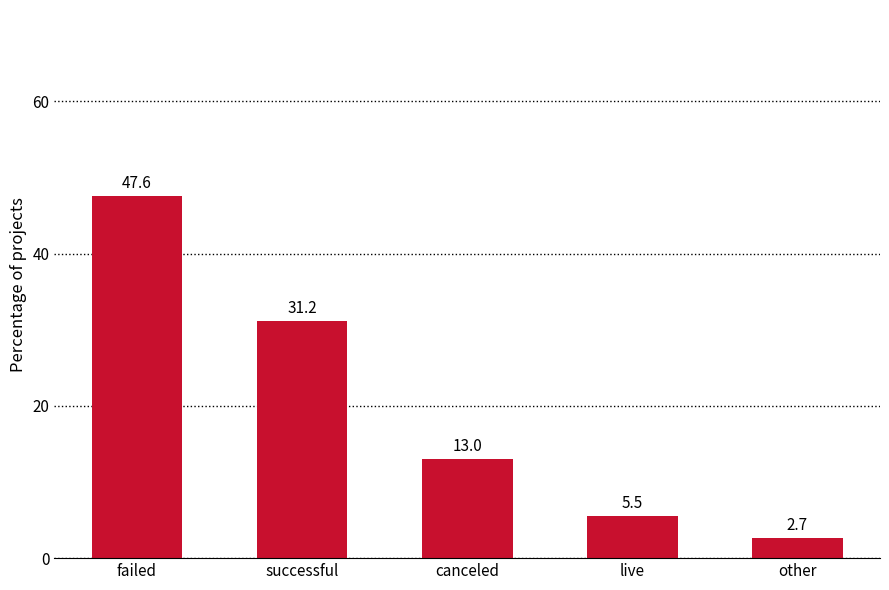

How many bars are there in total?

5